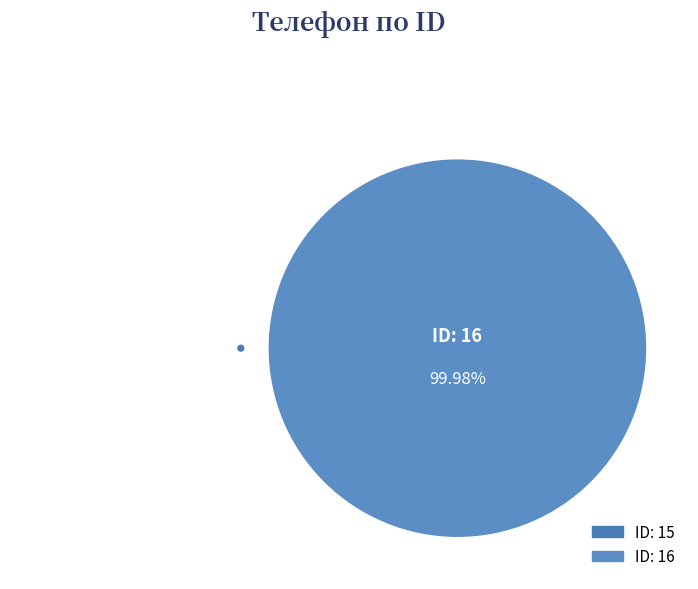

The 16 slice represents 100% of the pie. True or false?

True